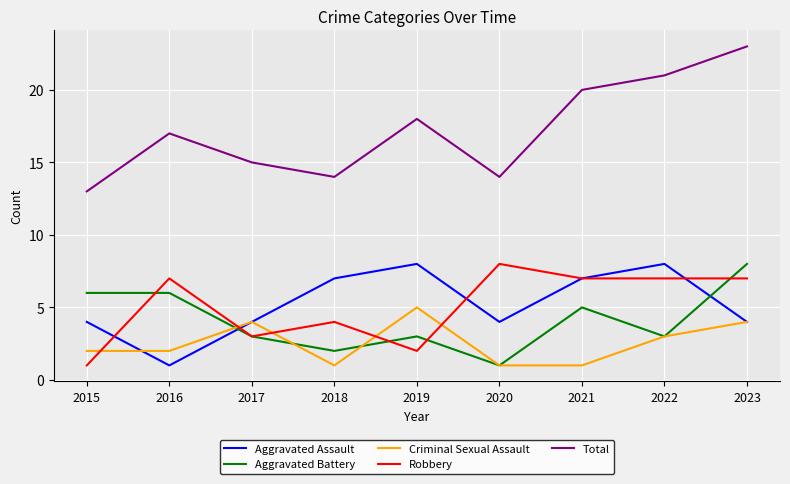

What is the highest value of the Aggravated Battery series?

8